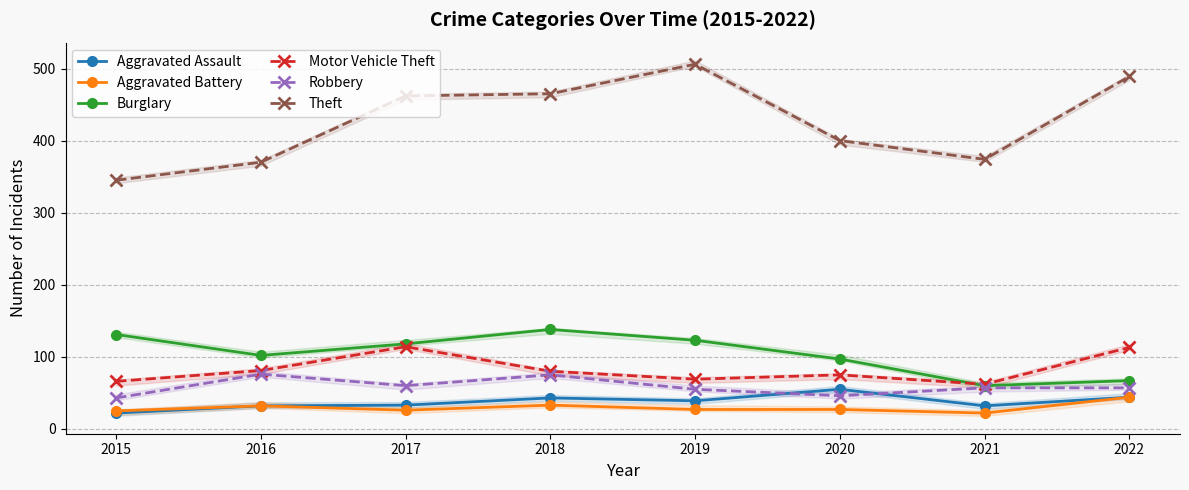

Rank the series at 2018 from highest to lowest value.

Theft, Burglary, Motor Vehicle Theft, Robbery, Aggravated Assault, Aggravated Battery